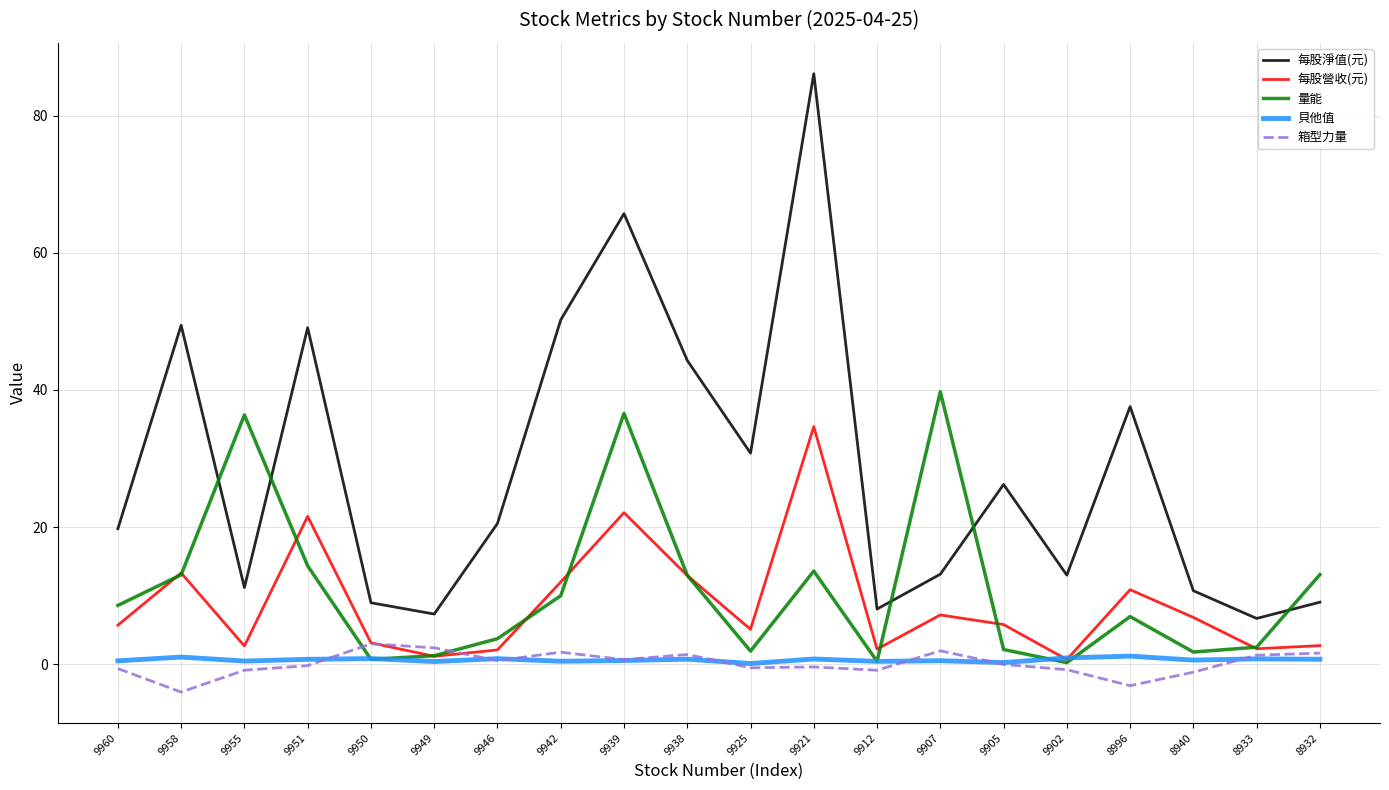

At how many categories does at least one series exceed 45?

5